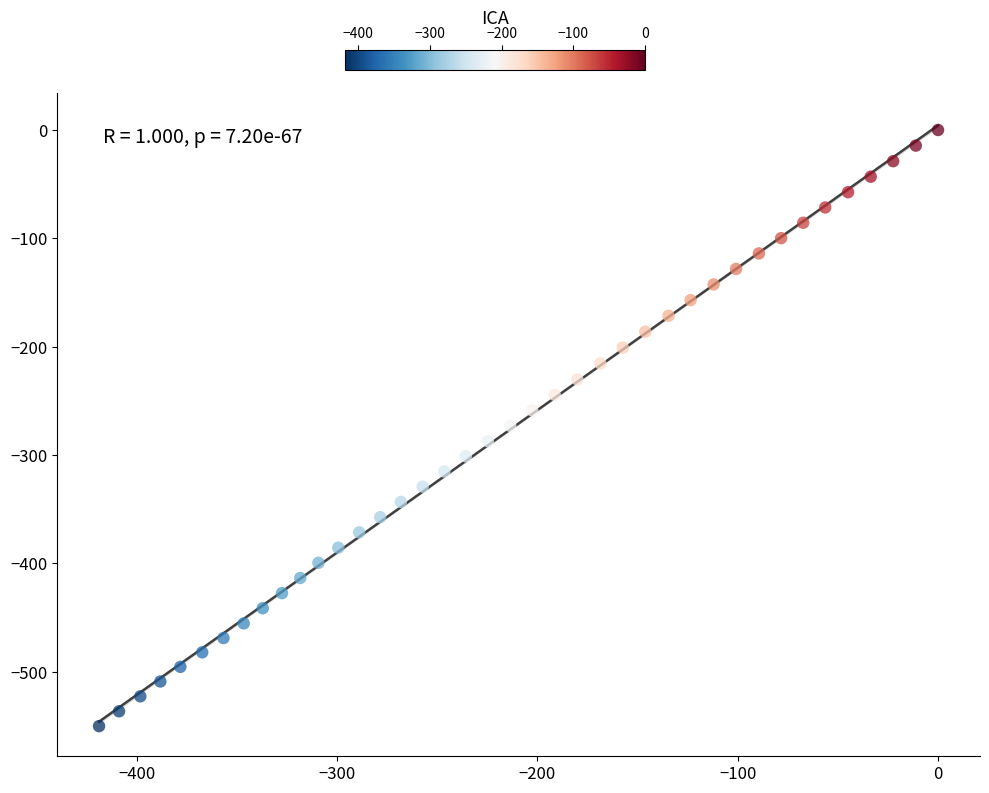

What is the range of X values (max minus min)?

418.7